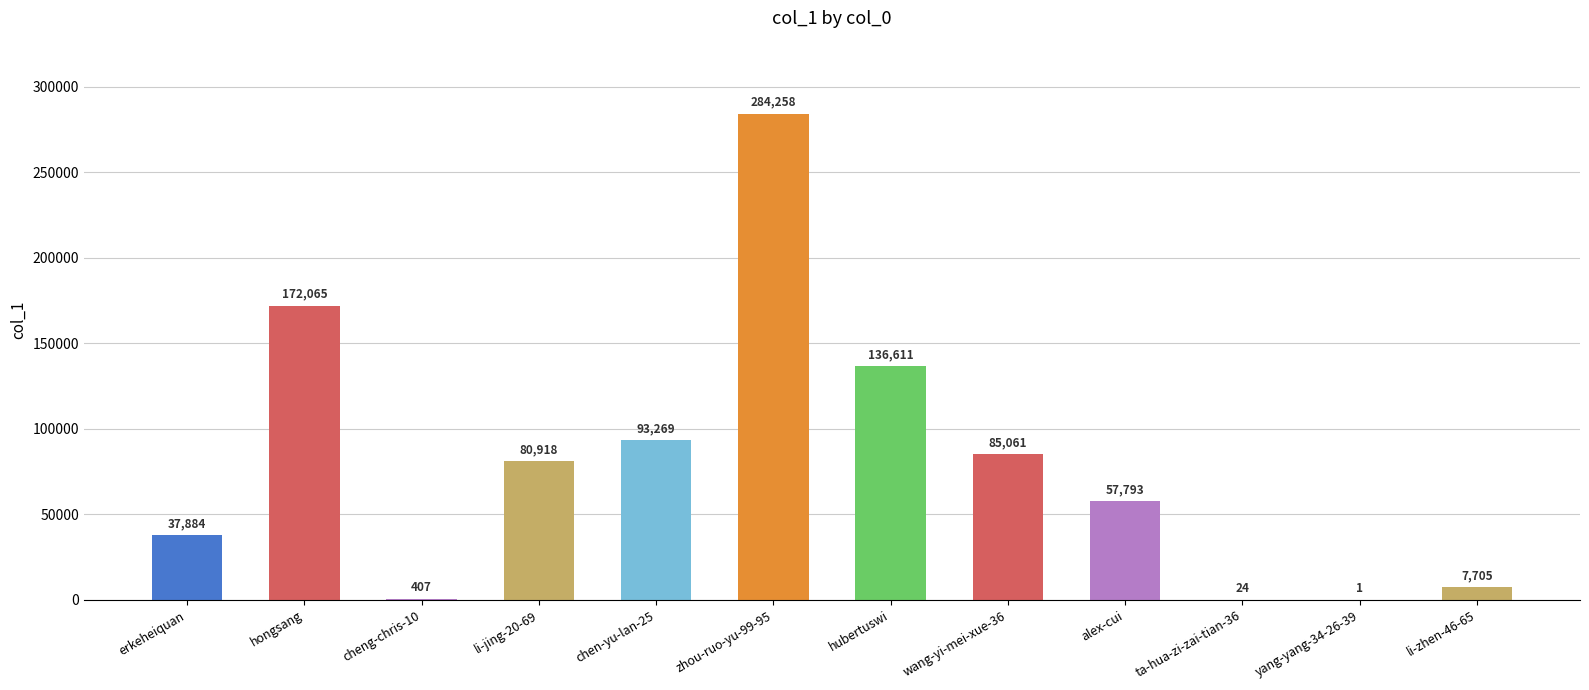

Approximately how many times larger is the value at hubertuswi compared to yang-yang-34-26-39?

136611.0